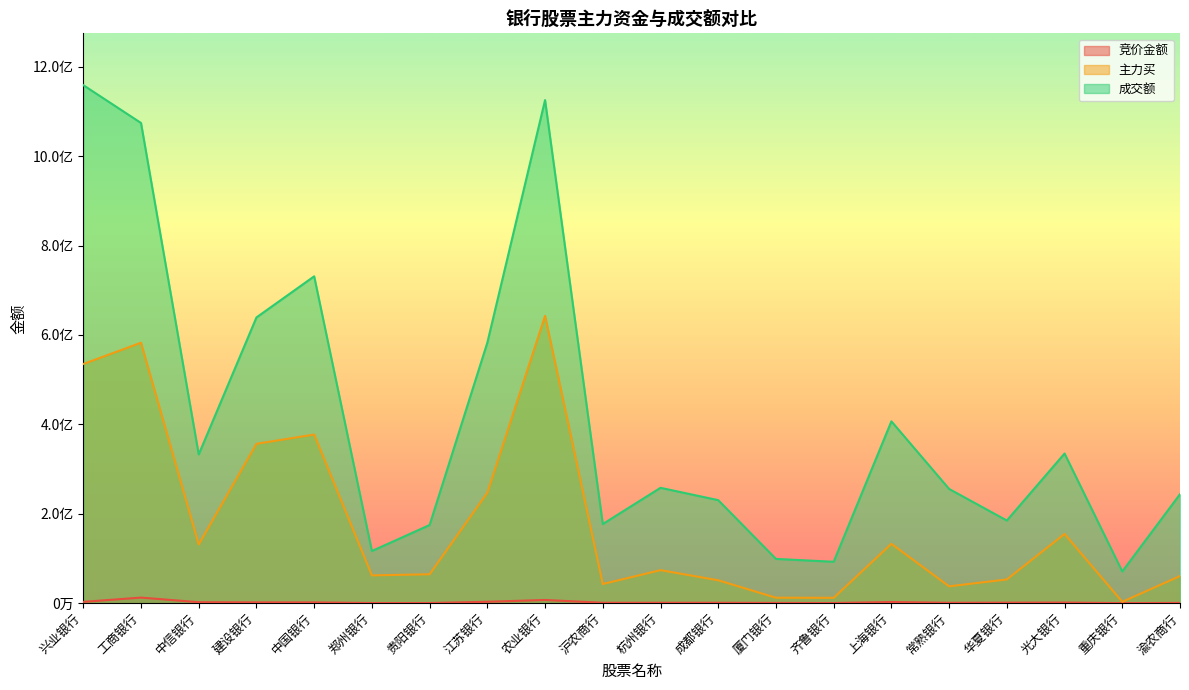

How many interior local peaks does the 成交额 series have?

5